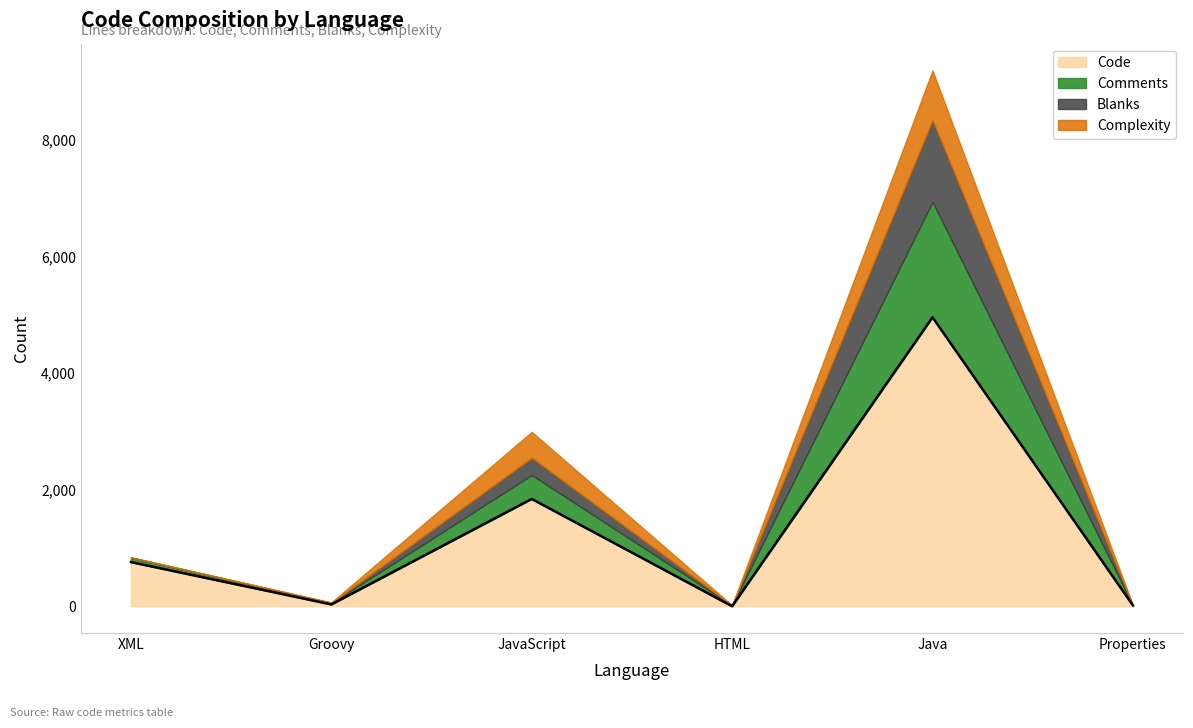

What is the value of the Blanks point at the 6th from the left?

3